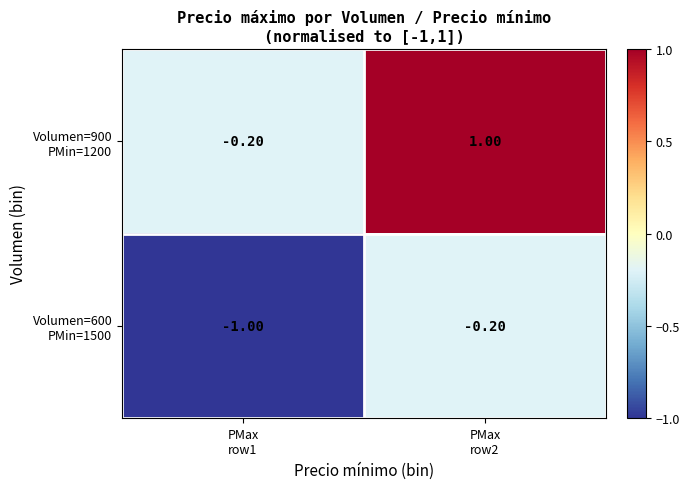

Count the number of categories in the chart.

2